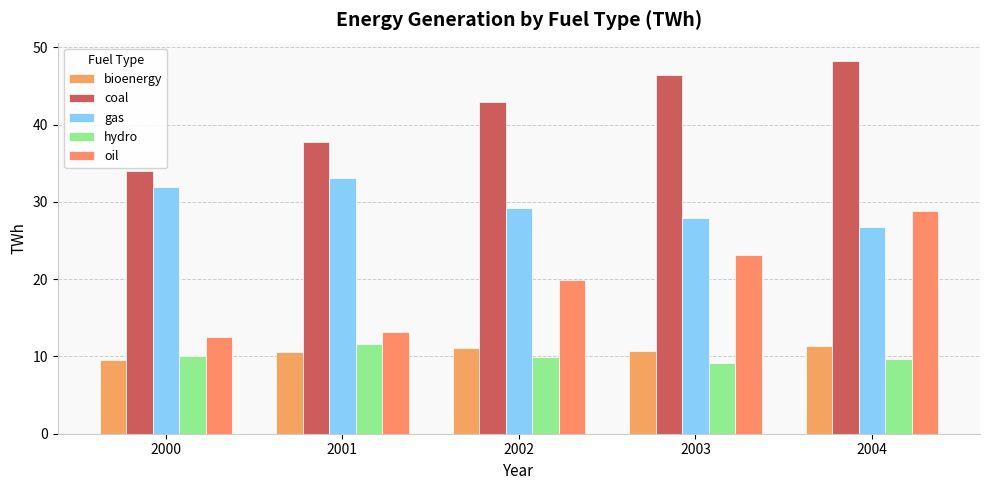

What is the sum of the hydro values at 2003 and 2001?

20.8